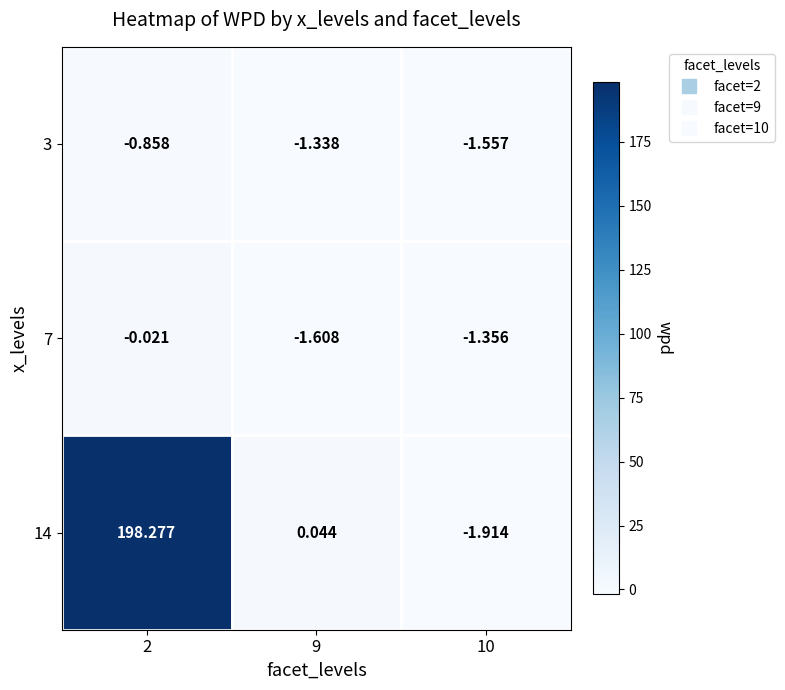

Is the value of 7 at 10 greater than the value of 14 at 10?

Yes